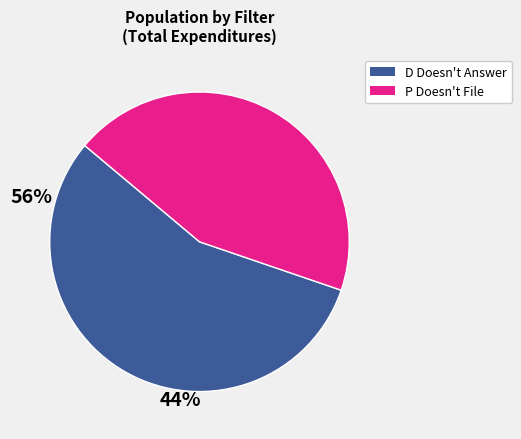

Is there any slice that represents more than half of the pie?

Yes